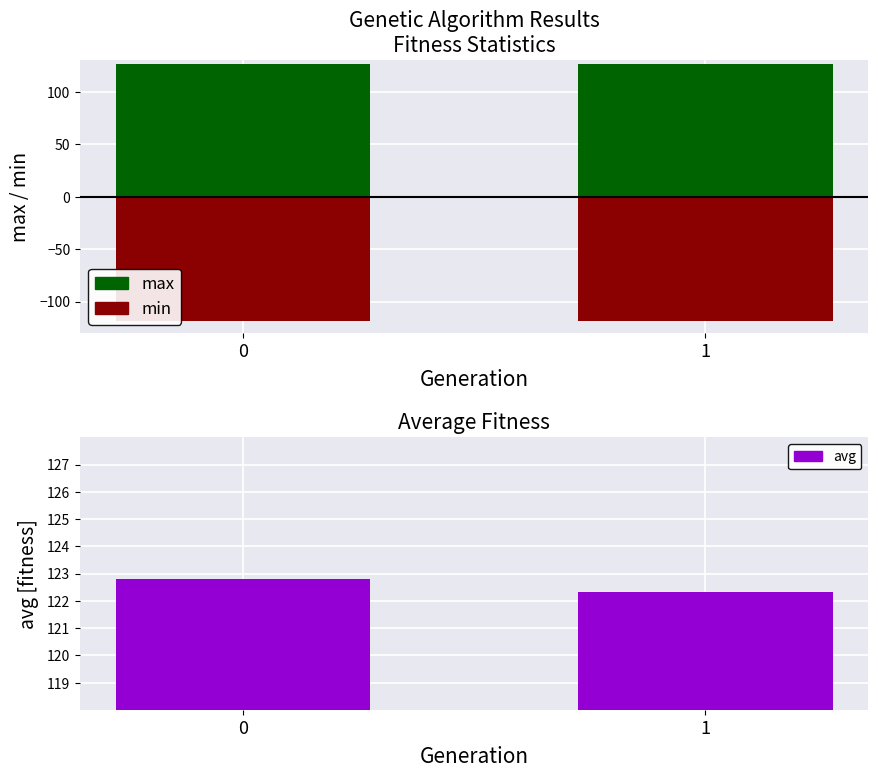

How many data points does each series have?

2